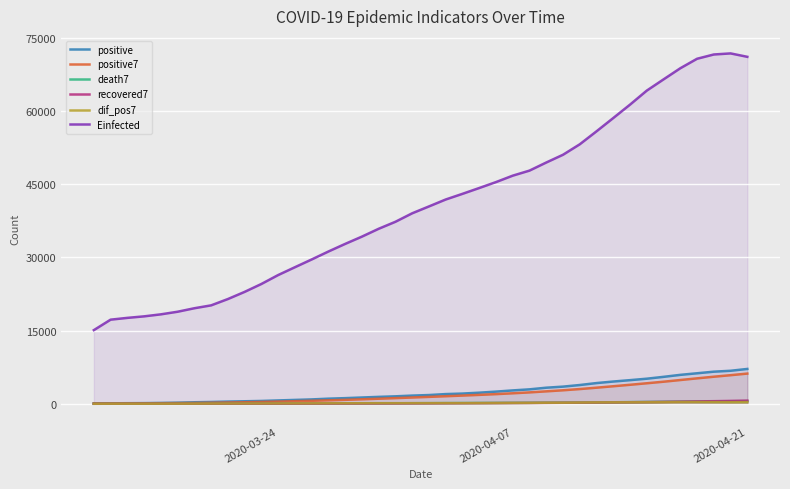

True or false: recovered7 and Einfected intersect in this chart.

False